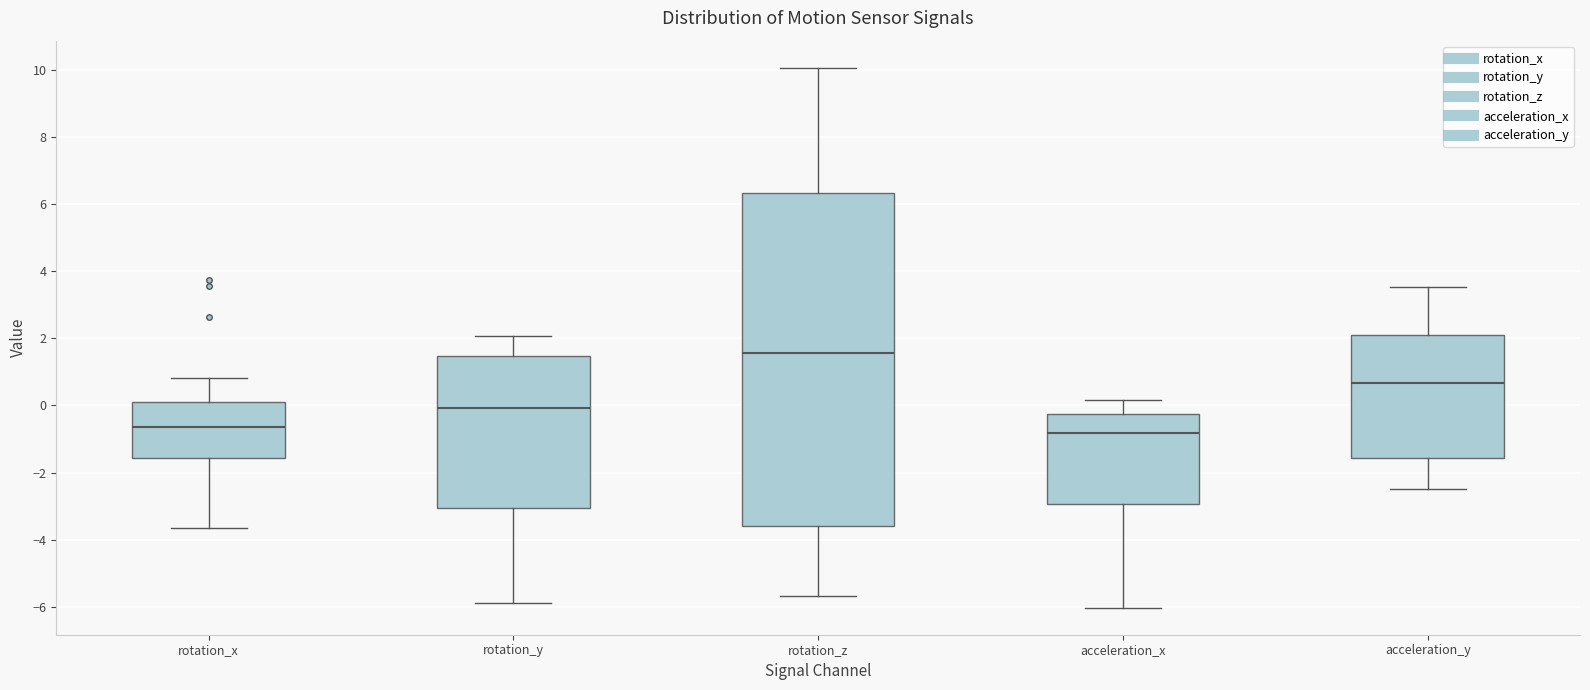

Comparing the boxes themselves (not the whiskers), which one is the tallest?

rotation_z